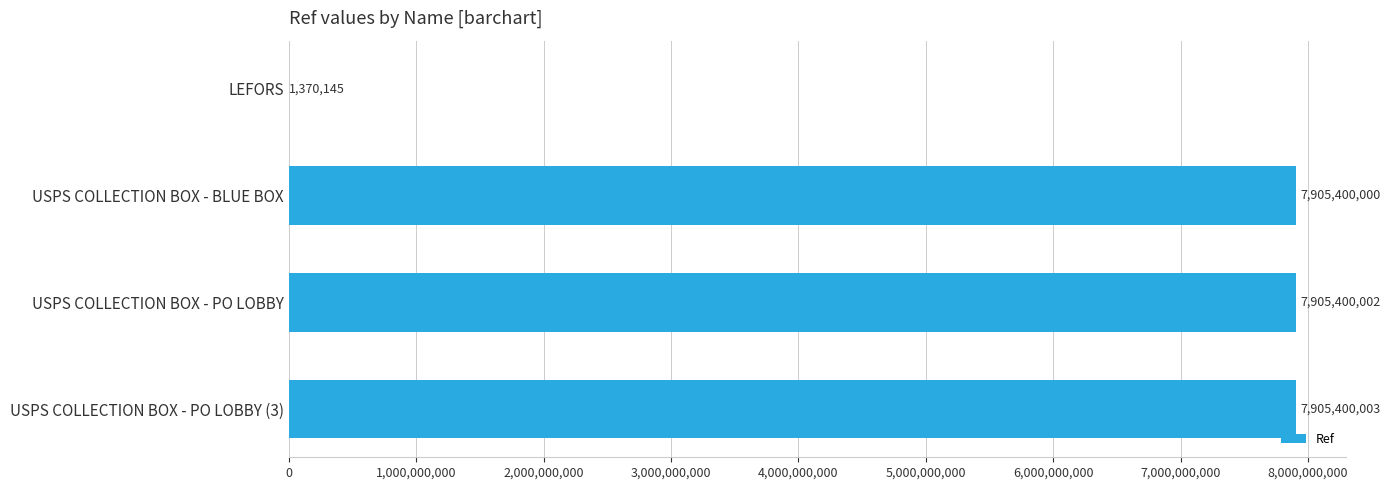

True or false: the data shows 1370145 at LEFORS.

True